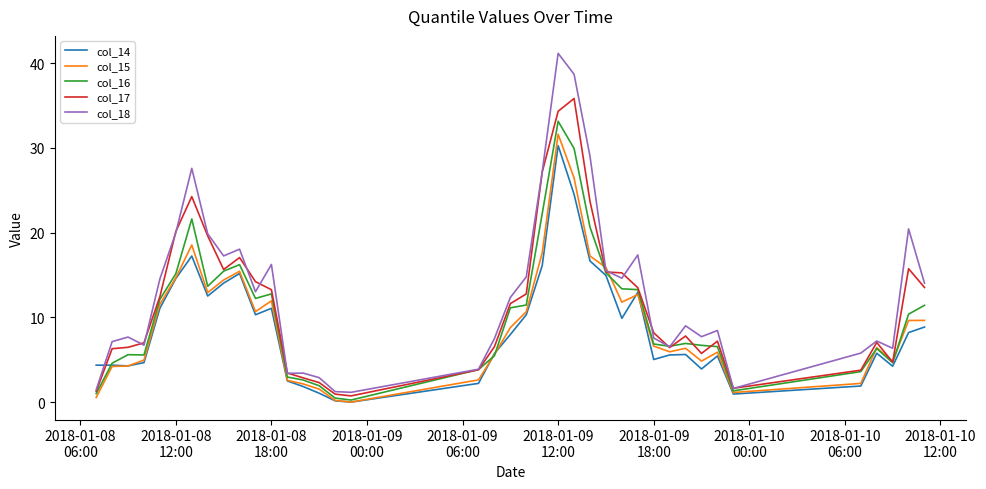

Which series has the largest range (max minus min)?

col_18